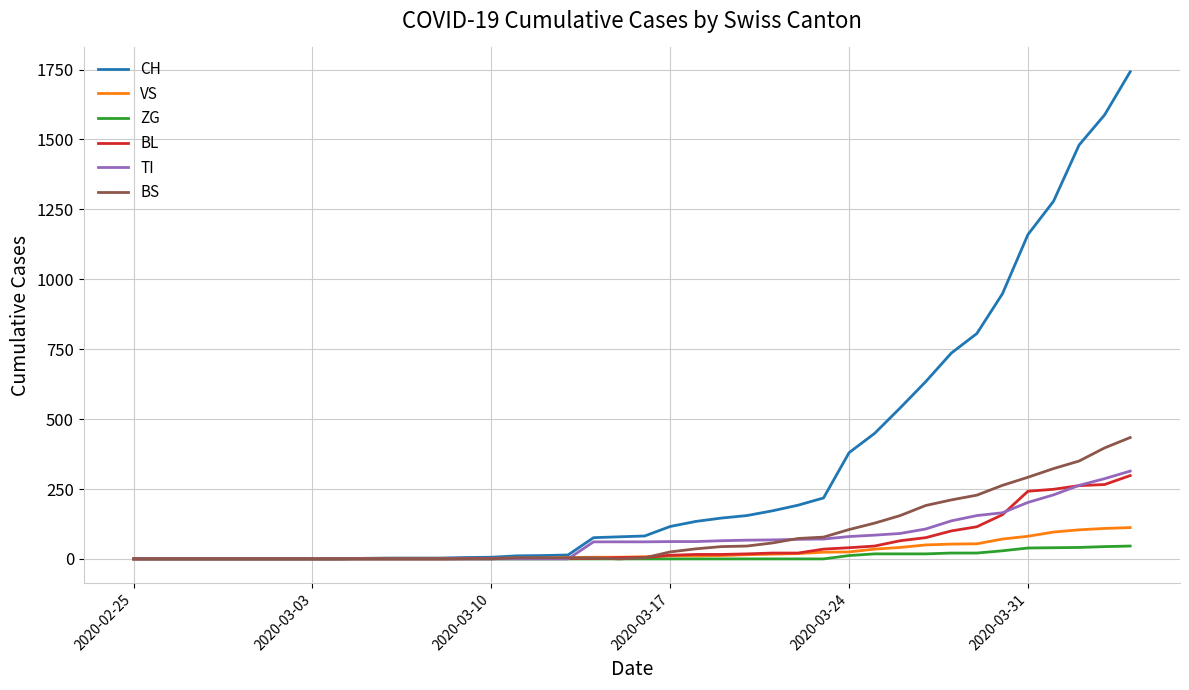

Is this an area chart (filled region under the line)?

No